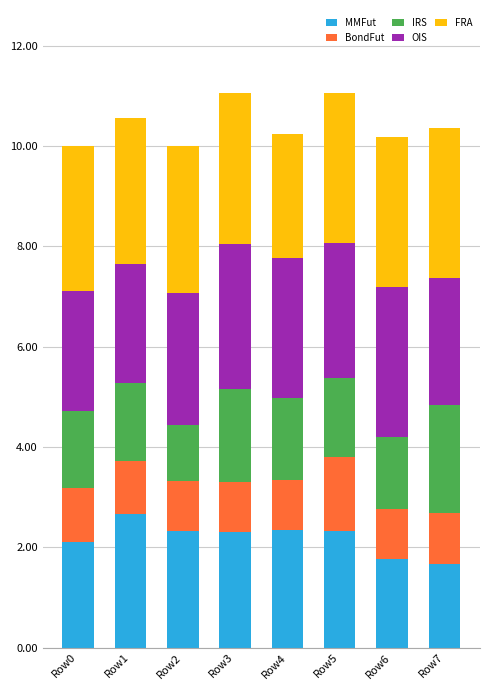

True or false: MMFut has a value of 2.1 at Row0.

True